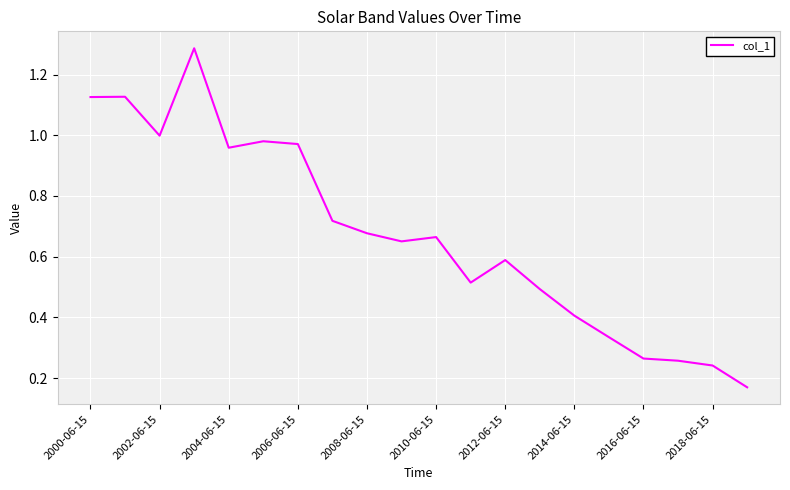

Which has a higher value, 2004-06-15 or 2012-06-15?

2004-06-15